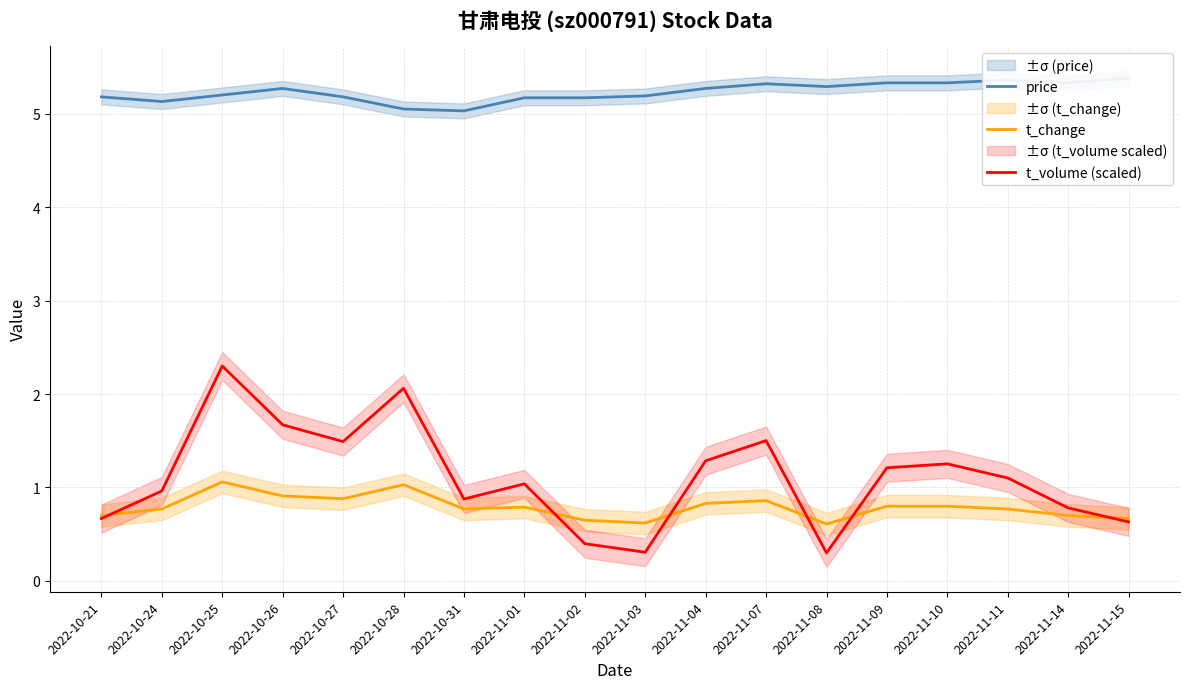

At which label does t_volume (scaled) first exceed 1?

2022-10-25